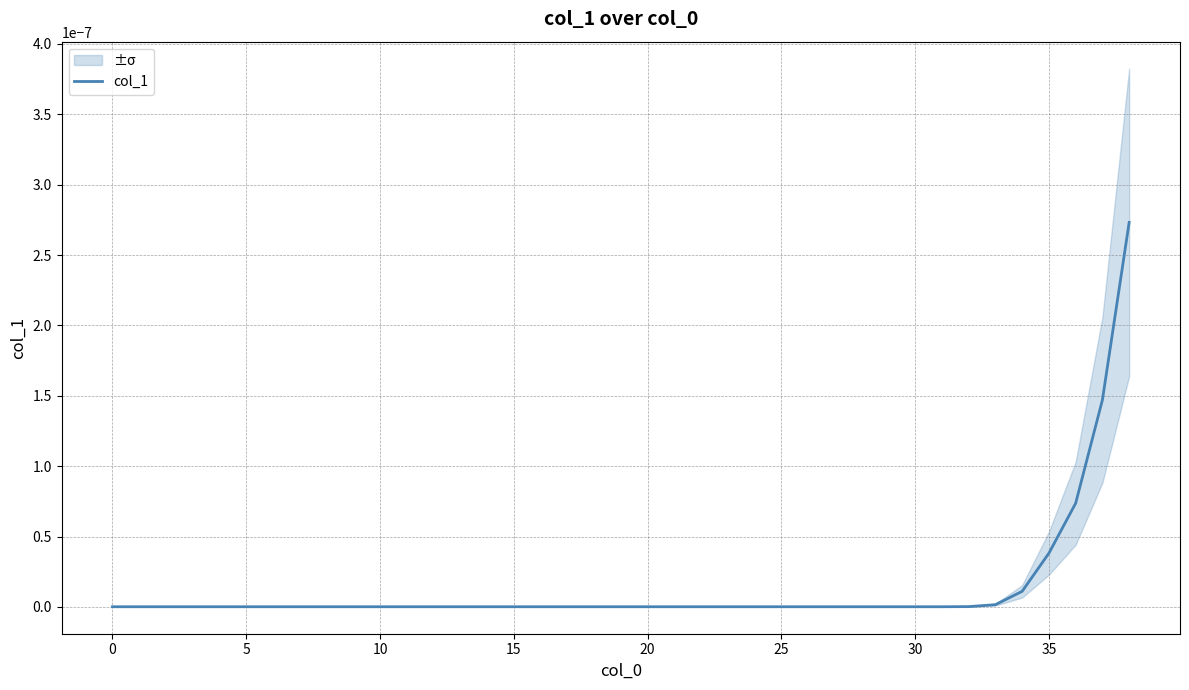

Count the number of data series in this chart.

1